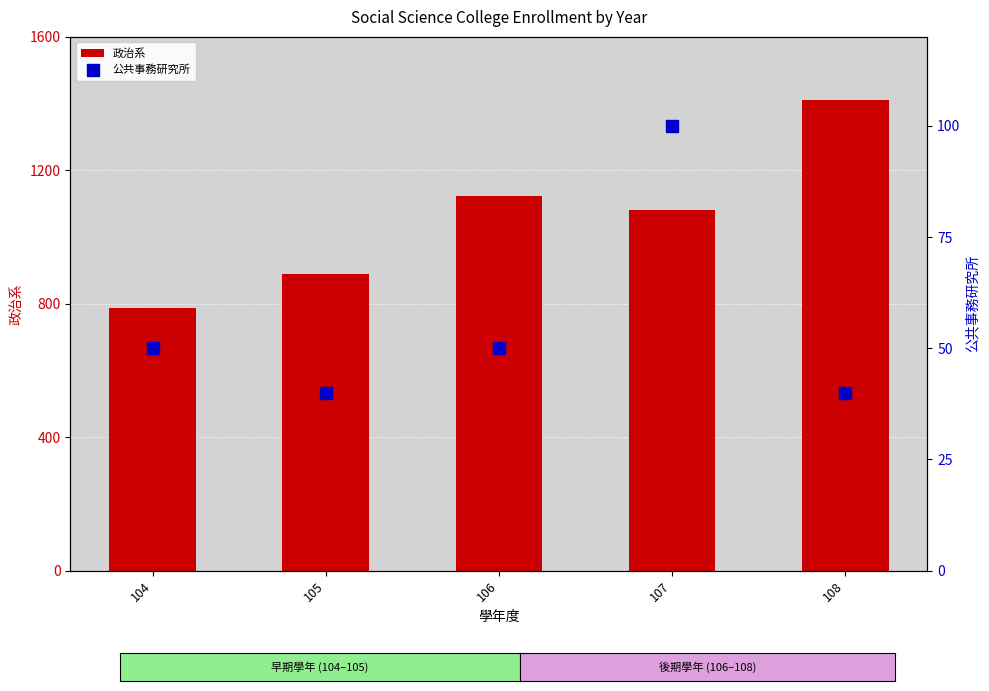

What is the total value across all series at 104?

836